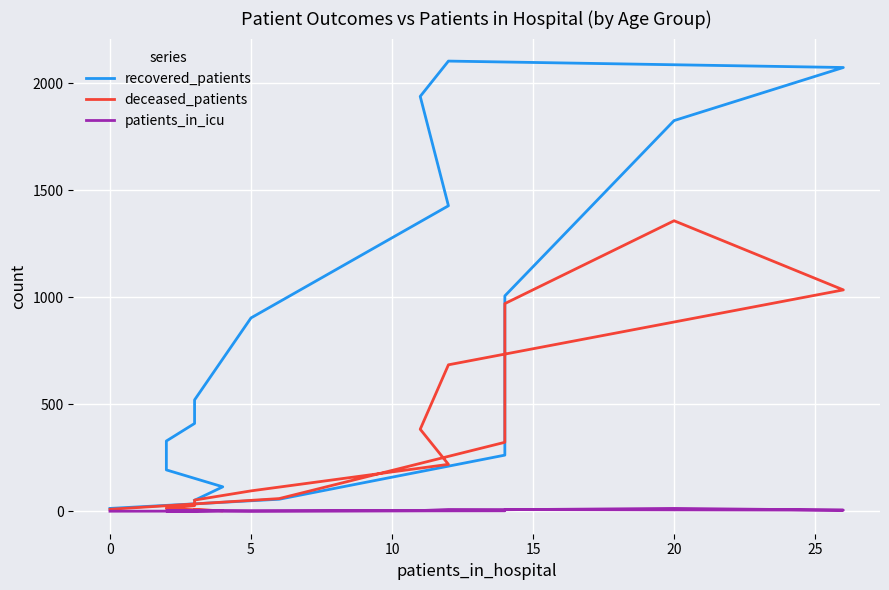

Which series has the largest range (max minus min)?

recovered_patients